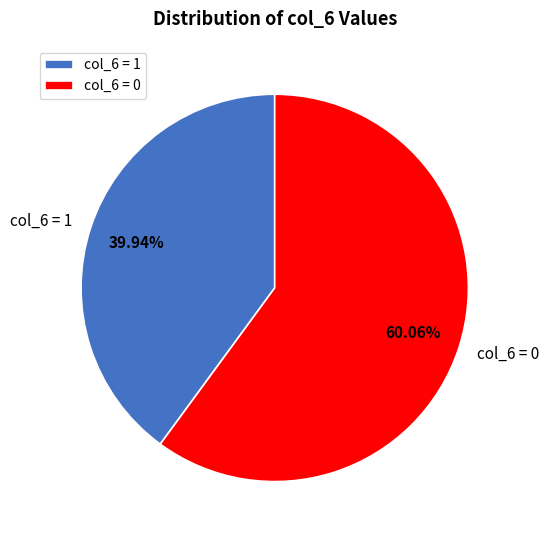

Does col_6 = 1 represent more than half of the total?

No